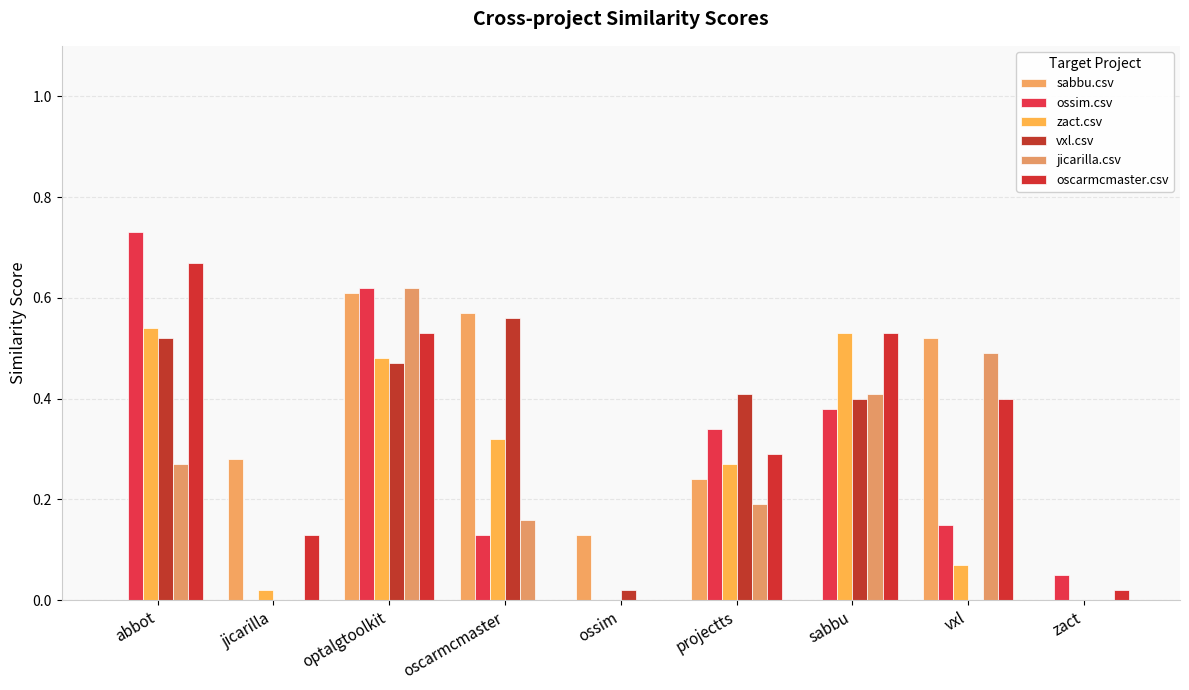

Are the bars grouped side by side (vs. stacked)?

Yes